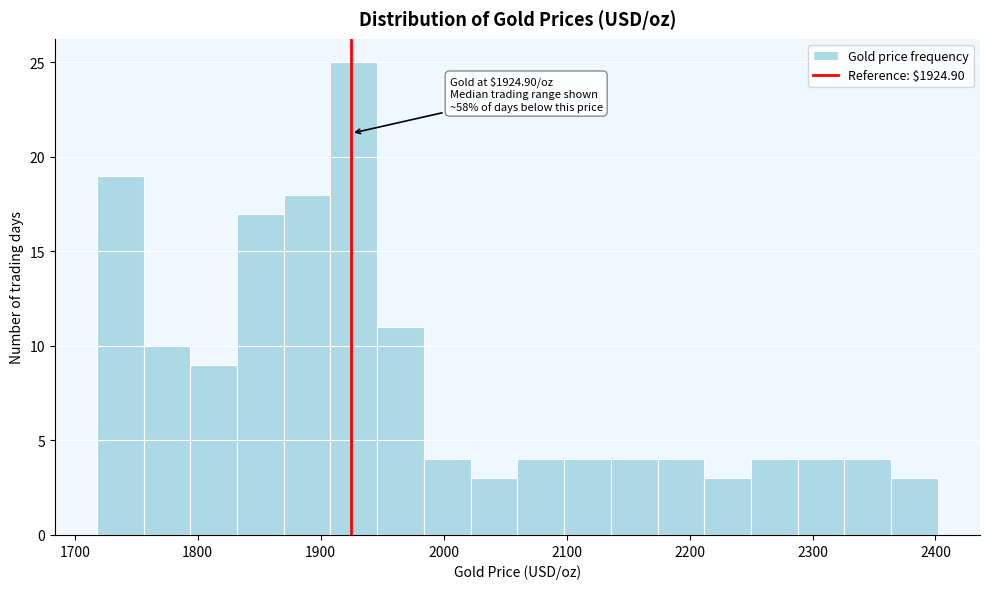

Read against the x-axis, roughly where is the centre of the tallest bar?

1930